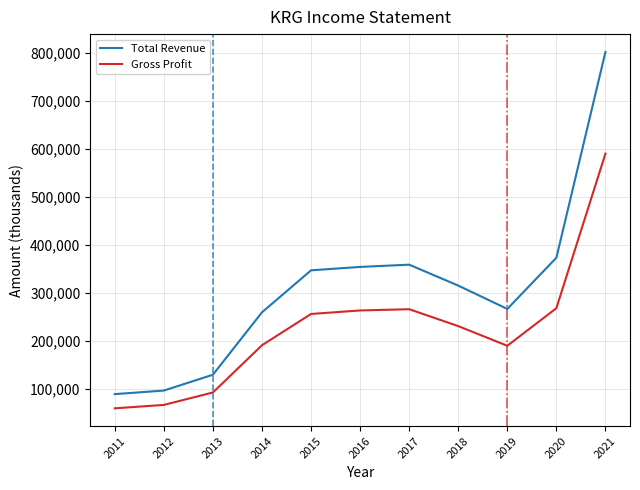

At which category is the sum across all series the highest?

2021